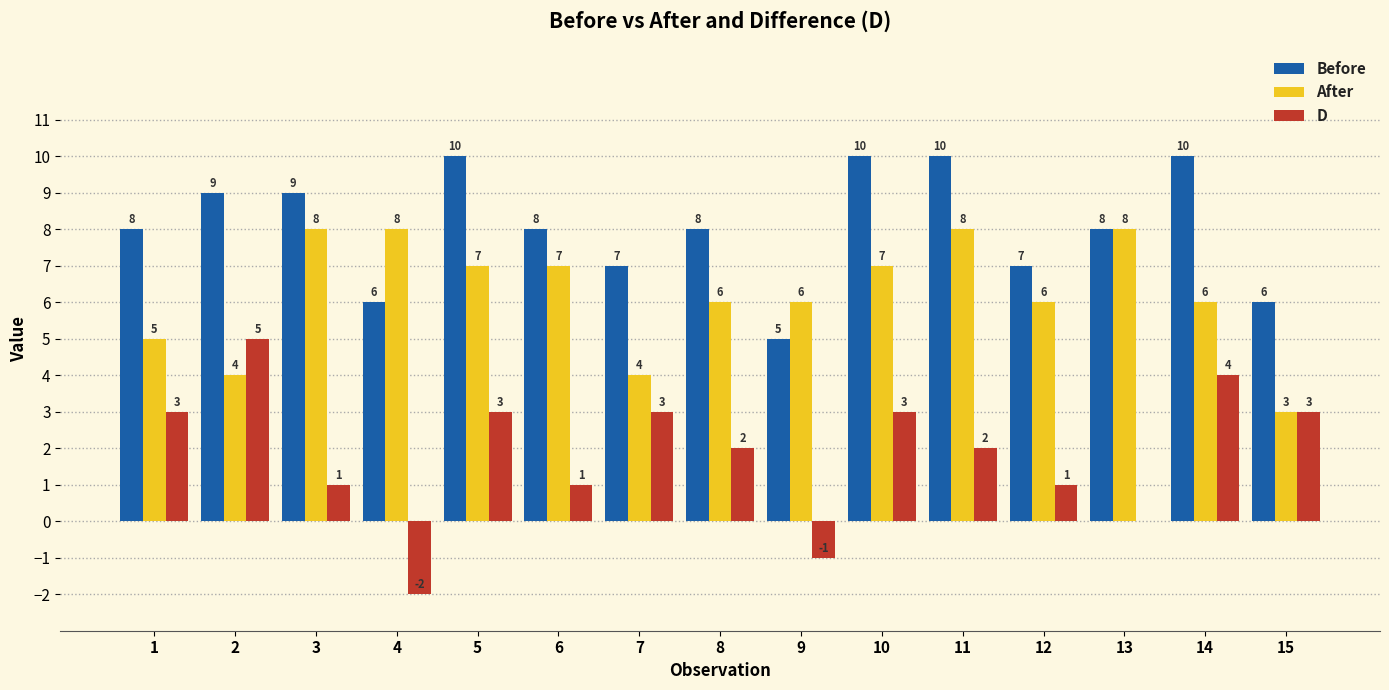

What is the total value across all series at 1?

16